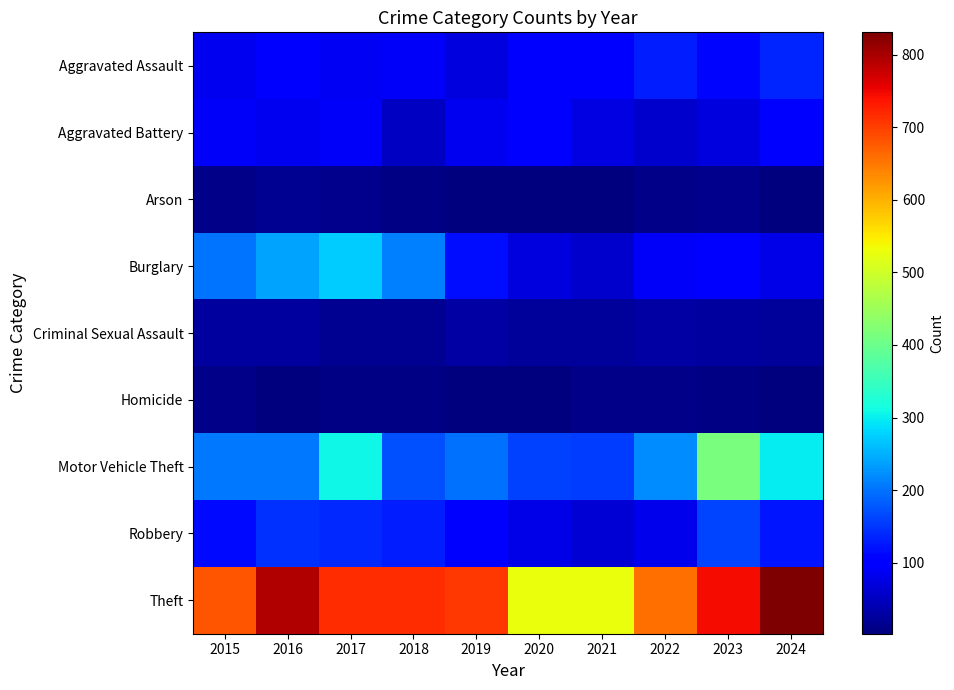

How many data points does each series have?

10